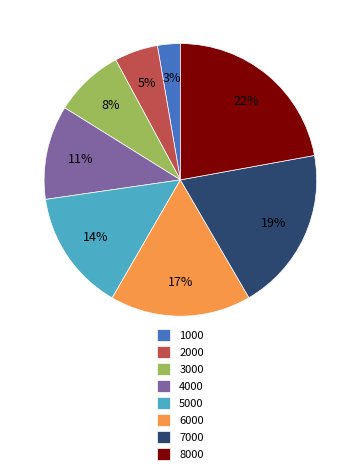

Which slice is the largest?

8000